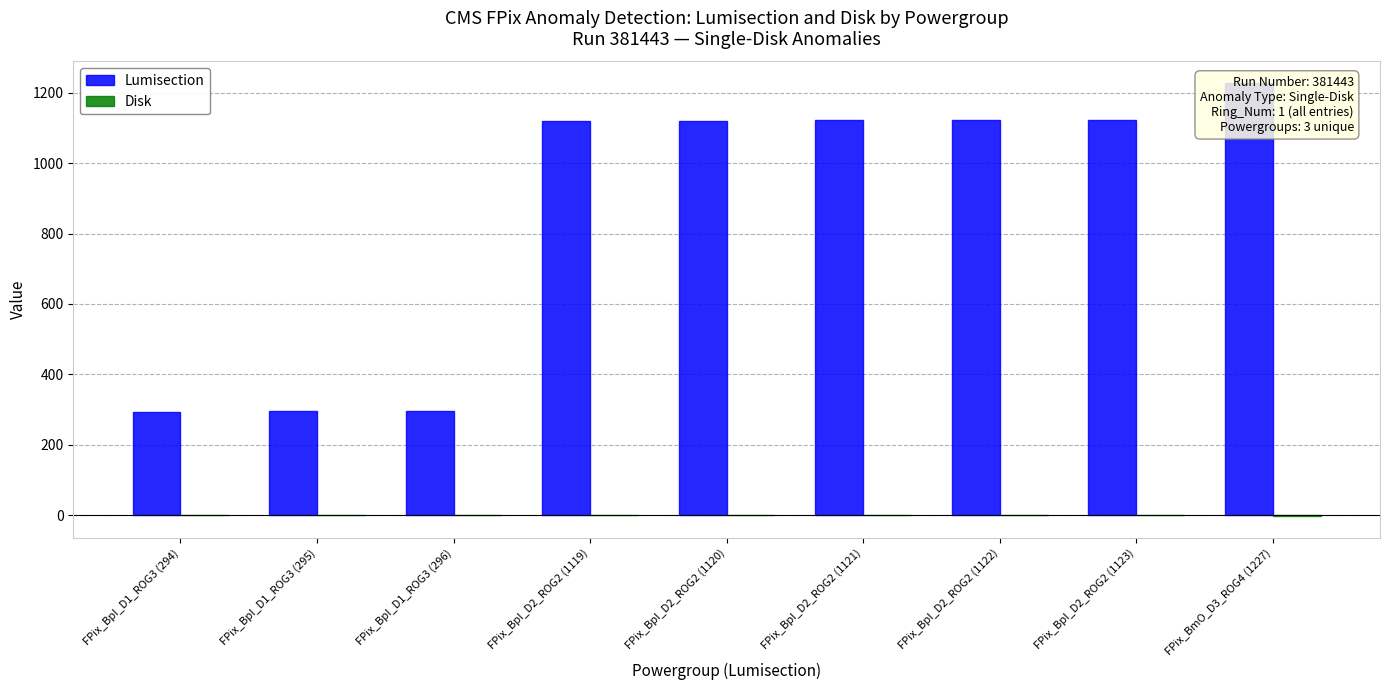

Which series changed the most between FPix_BpI_D1_ROG3 (295) and FPix_BmO_D3_ROG4 (1227)?

Lumisection